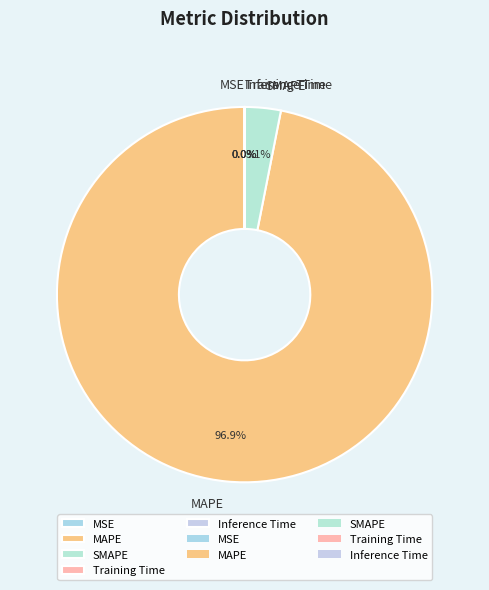

What is the largest slice in the pie chart?

MAPE